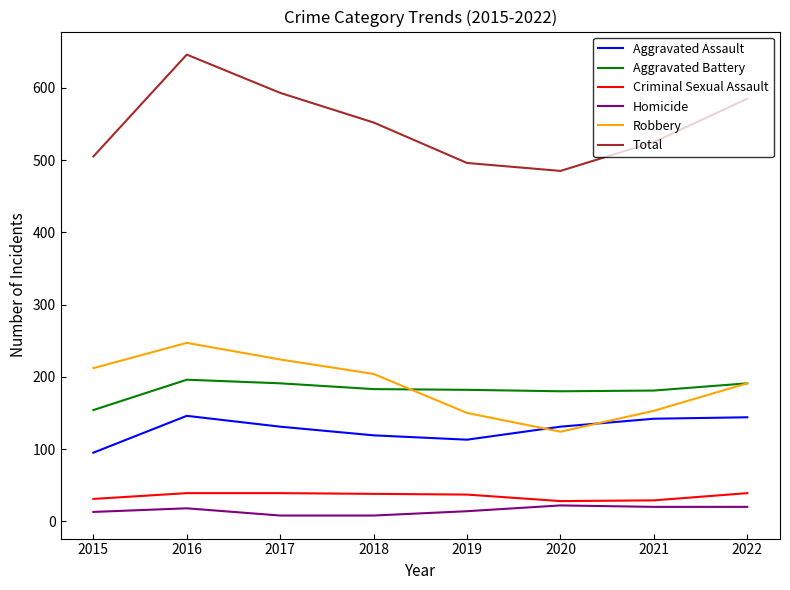

What is the total value across all series at 2022?

1170